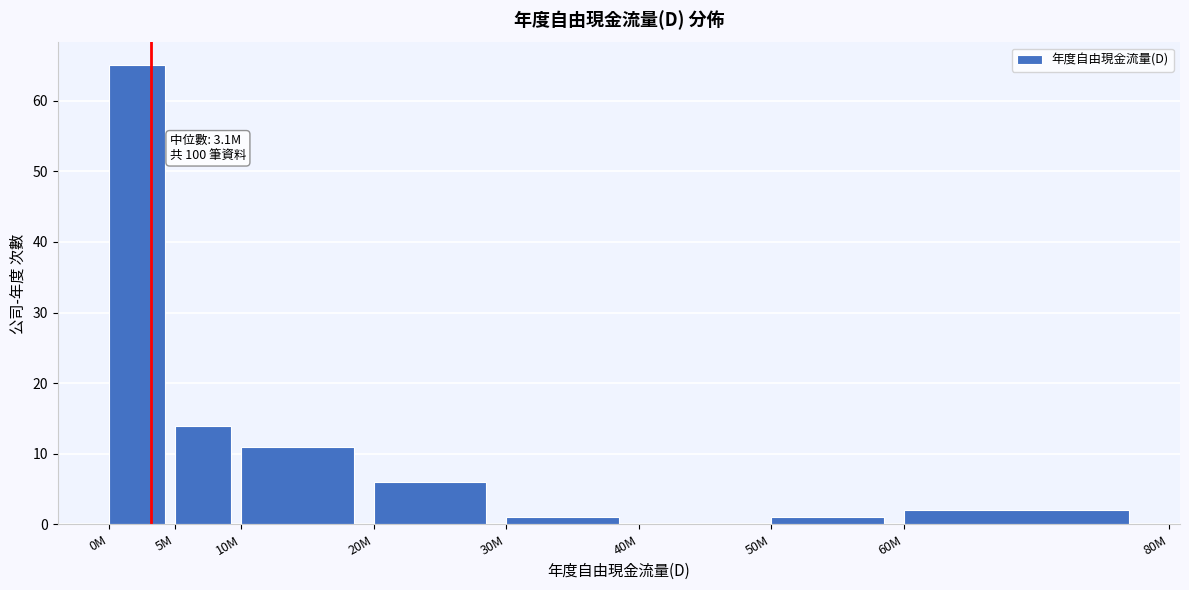

At which category does the chart reach its peak across all series?

0M